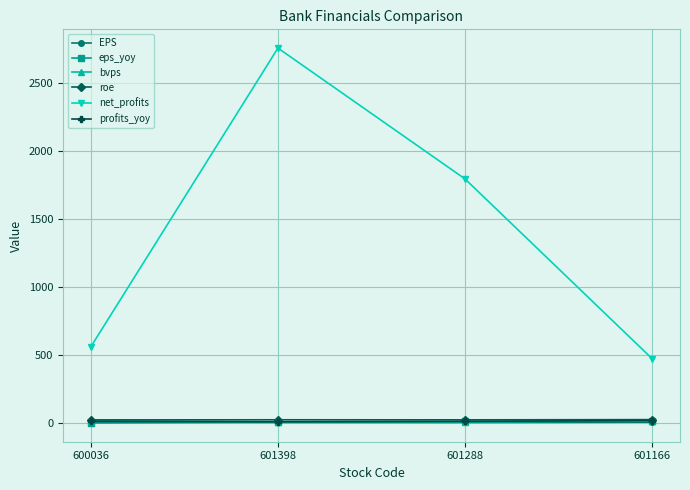

What is the difference between the highest and lowest values at 600036?

562.6